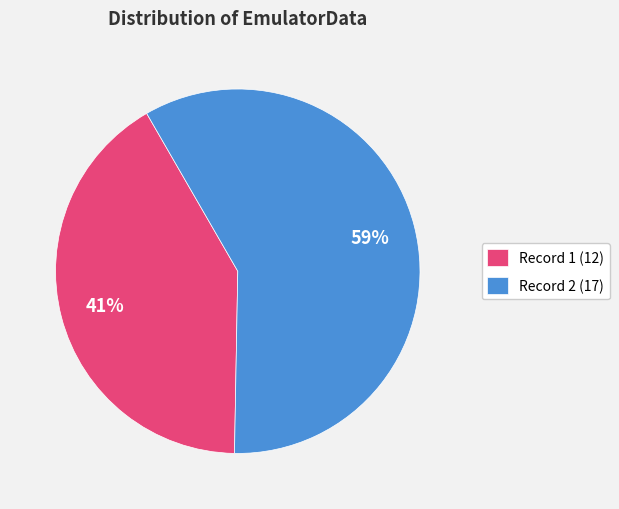

Do Record 2 (17) and Record 1 (12) together represent more than half of the pie?

Yes